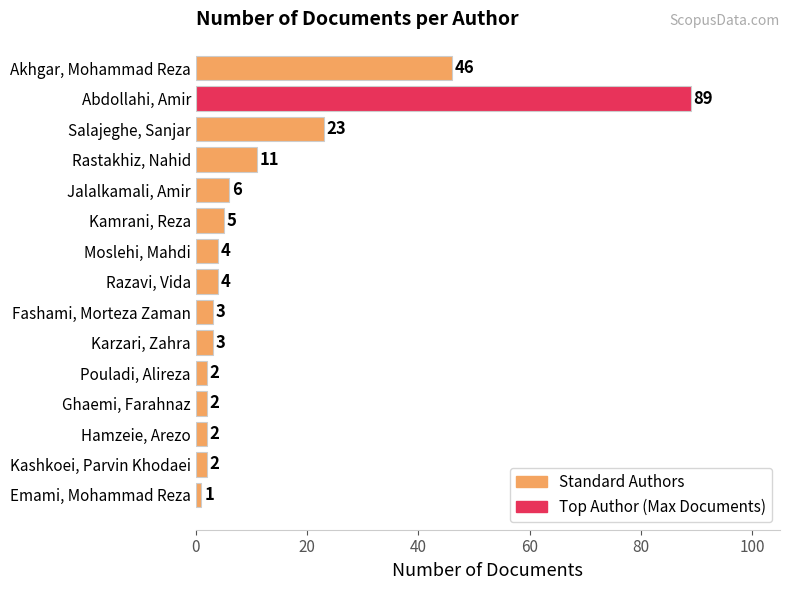

Is it true that the value at Kamrani, Reza is 5?

True